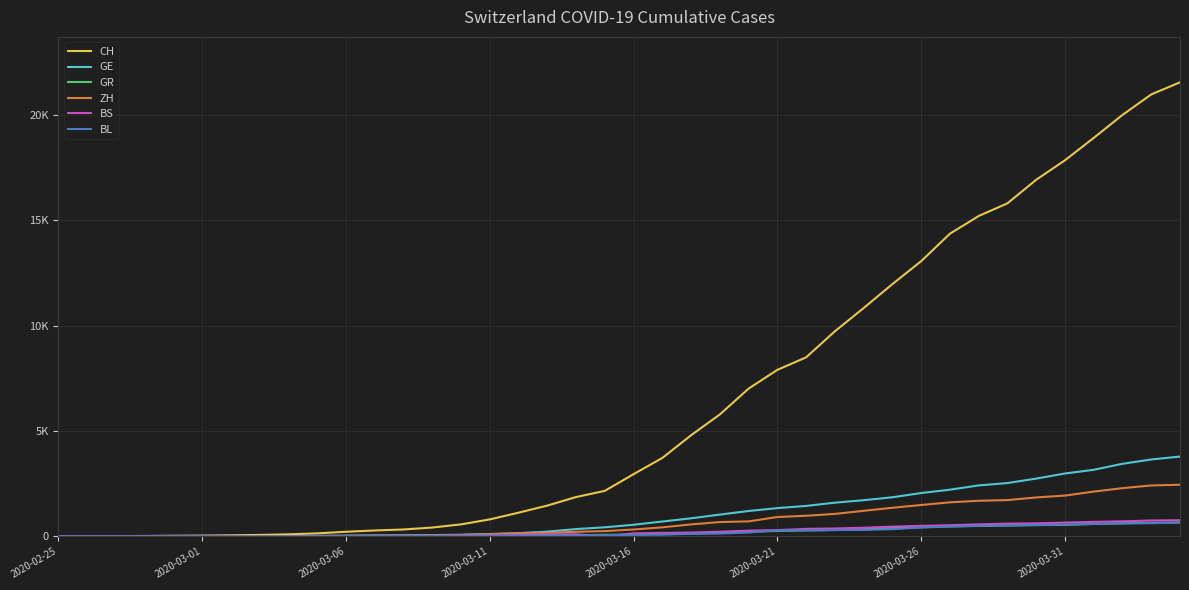

Is this an area chart (filled region under the line)?

No